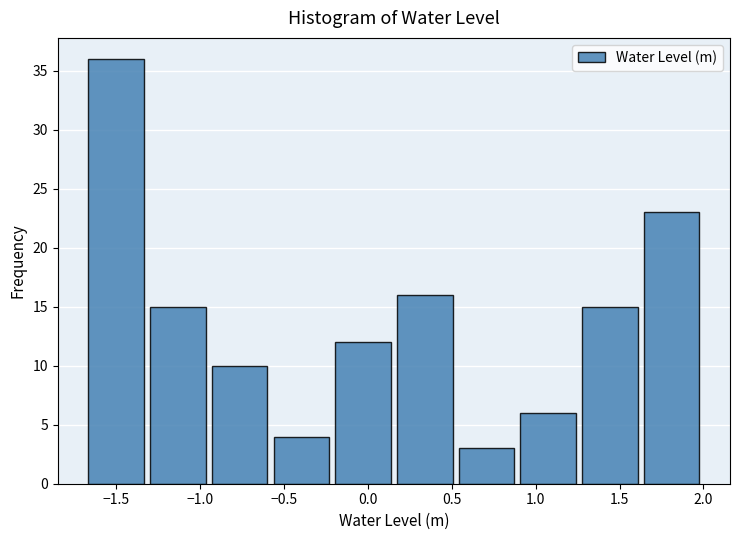

What is the height of the bar covering 1.65 to 2.00 on the x-axis? Neither the bar edges nor the heights are printed on the chart, so give them approximately, as read against the axes.

23